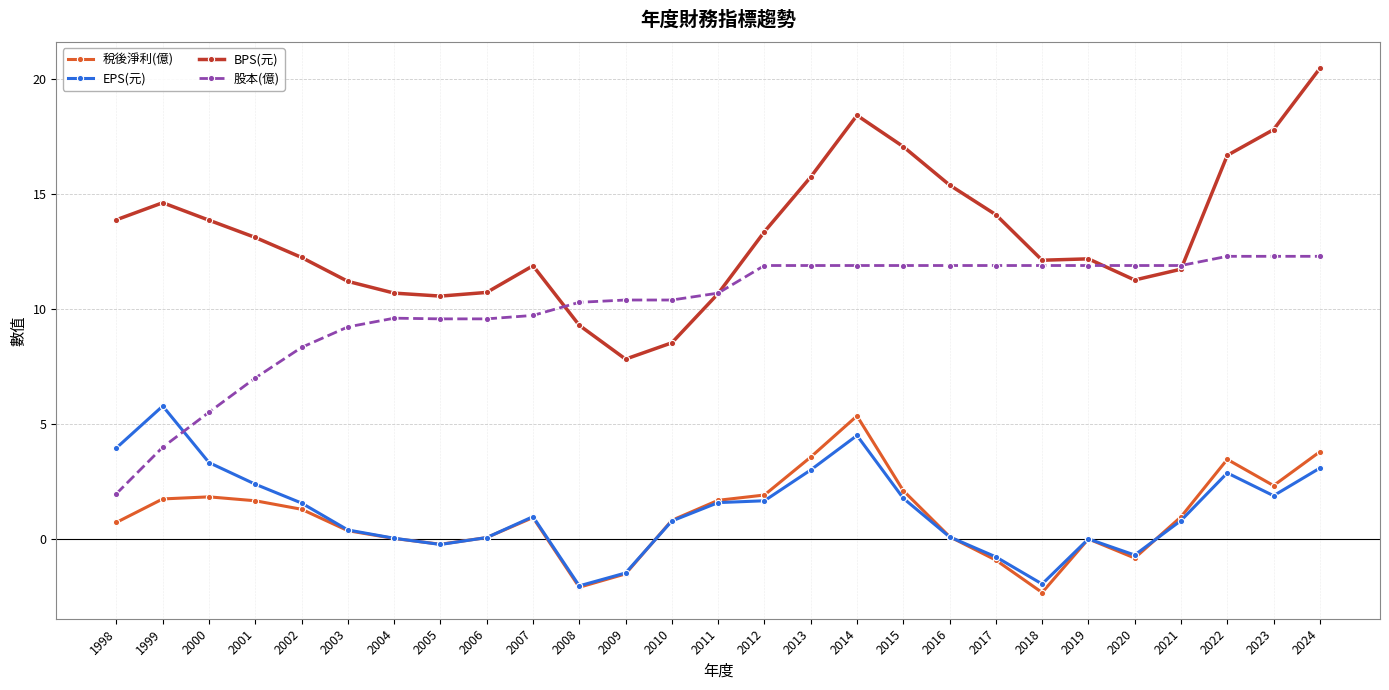

Between 1998 and 2009, which series saw the biggest shift?

股本(億)